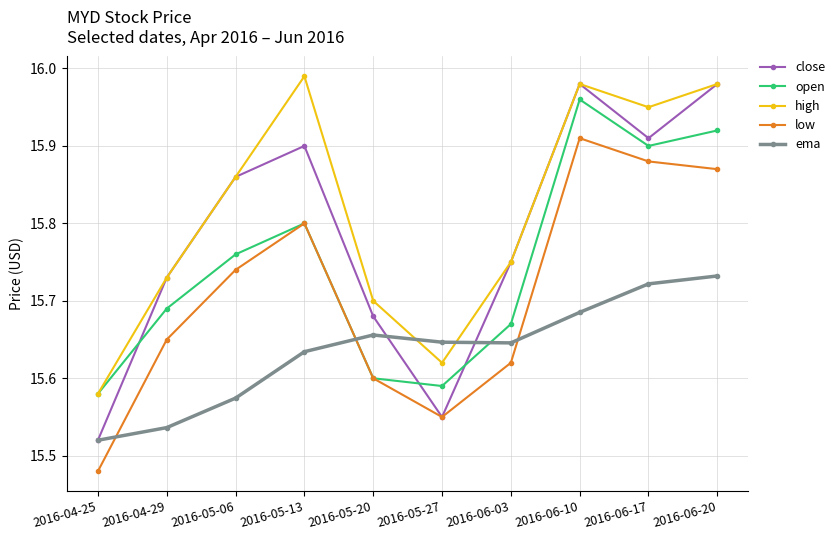

True or false: low and high intersect in this chart.

False